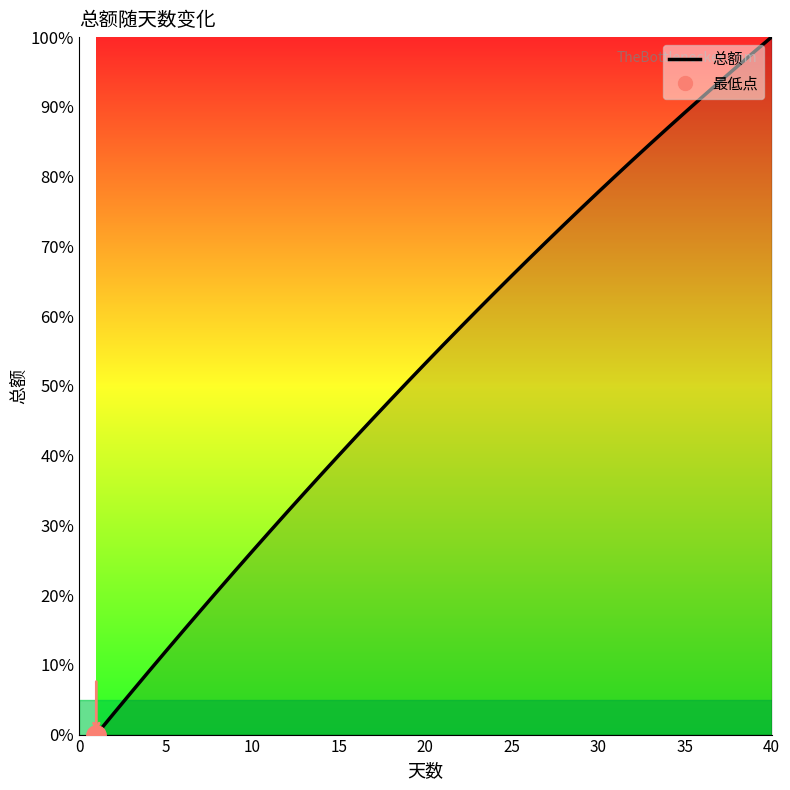

What is the average value?

52.9